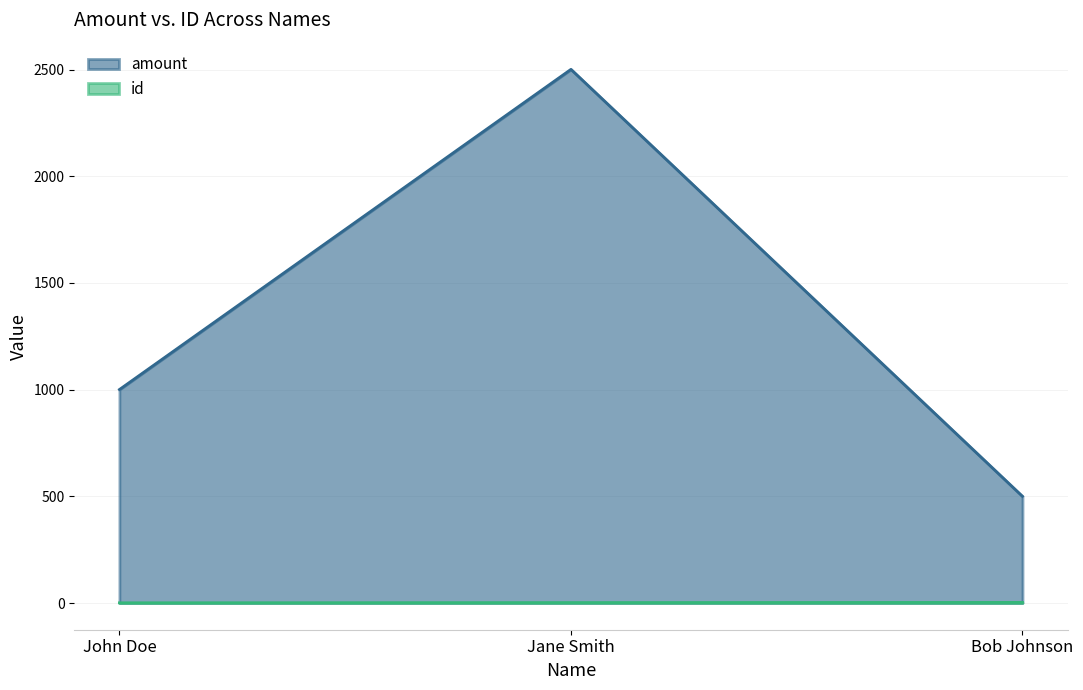

What is the spread (max minus min) of values at Bob Johnson?

497.0